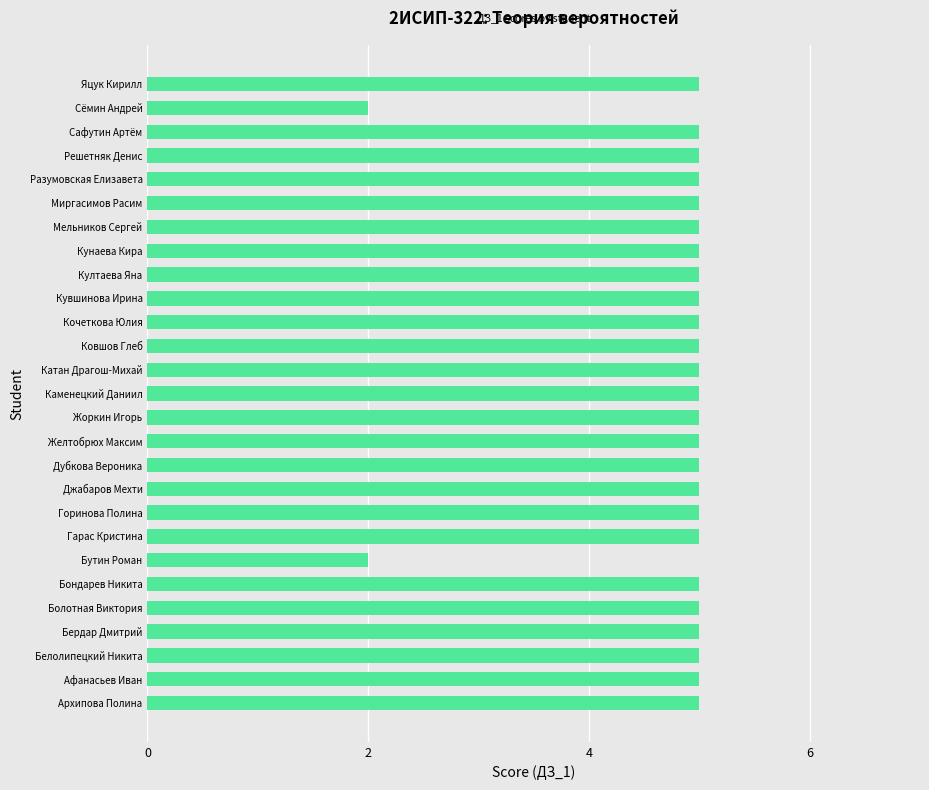

Is it true that the value at Горинова Полина is 8?

False